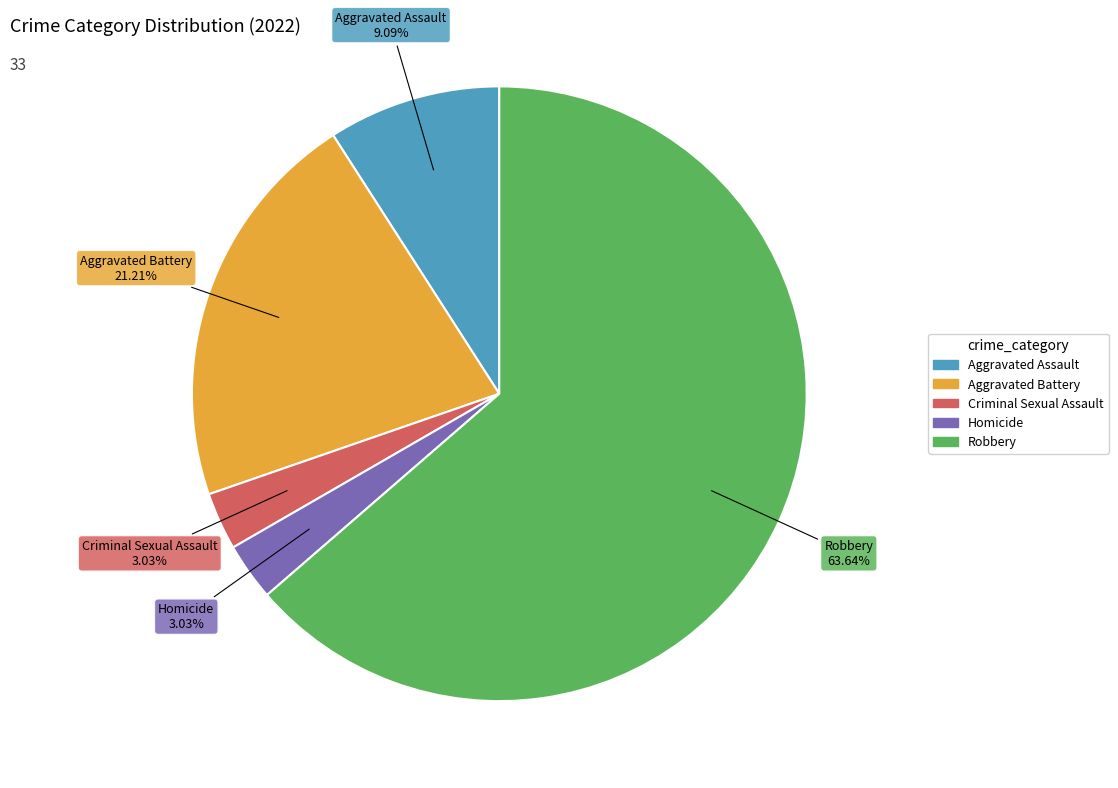

To the nearest percent, what percentage of the pie is Aggravated Assault?

9%